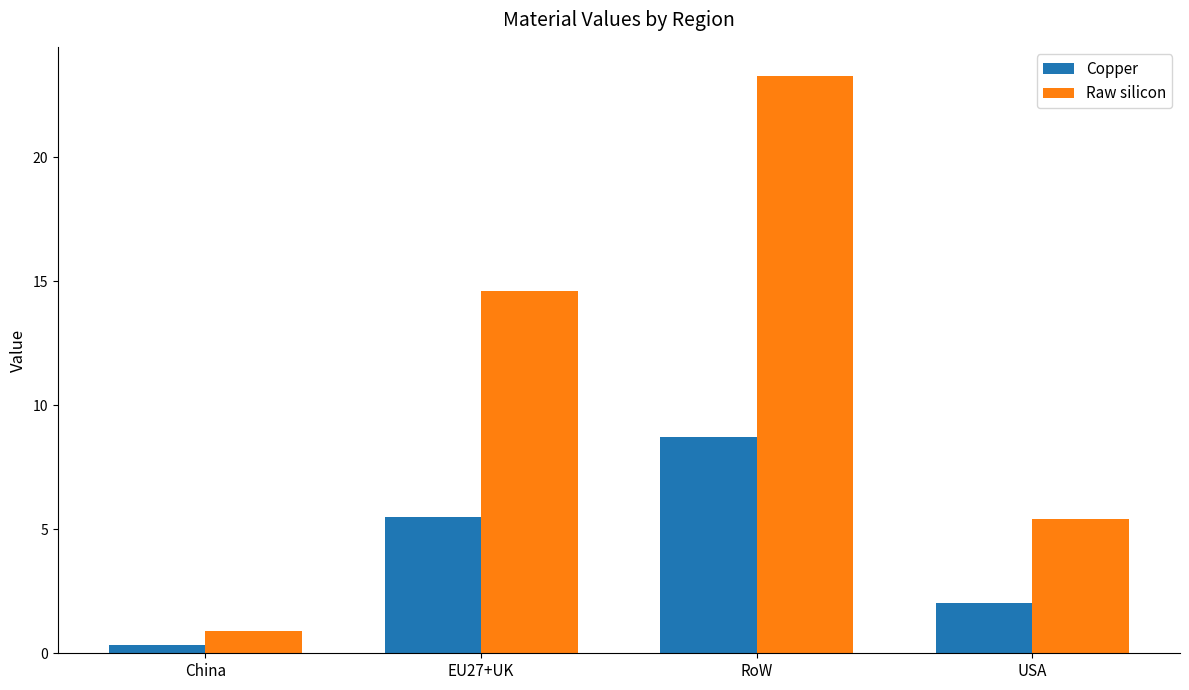

What is the difference between the maximum and minimum values in the Copper series?

8.4